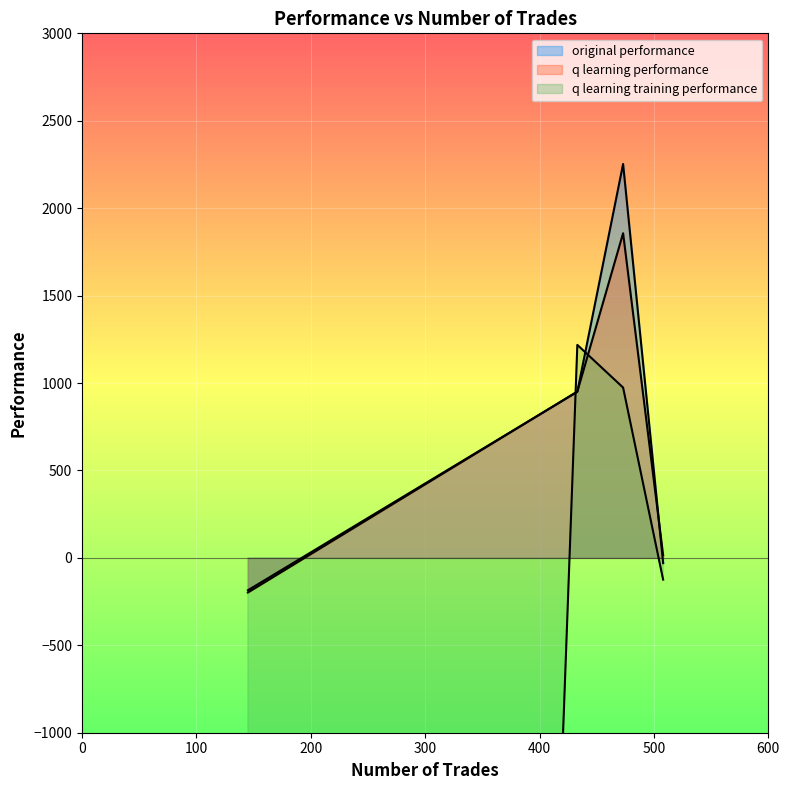

Which series has the largest total across all categories?

original performance